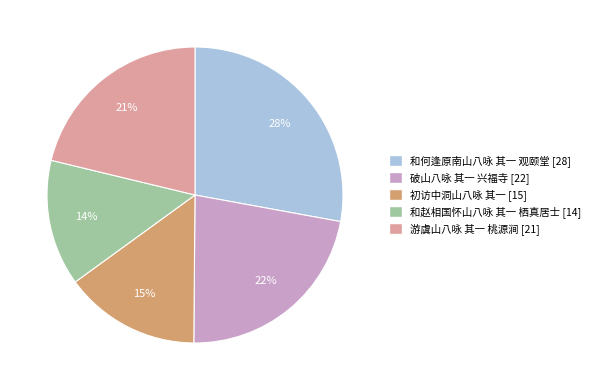

How many segments does this pie chart have?

5